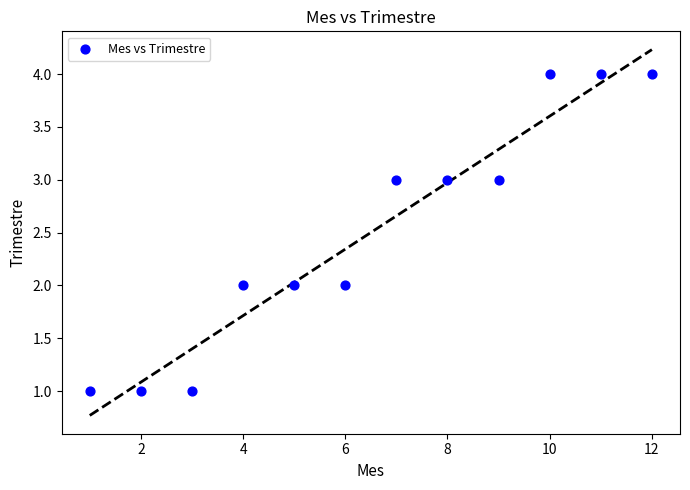

What is the range of X values (max minus min)?

11